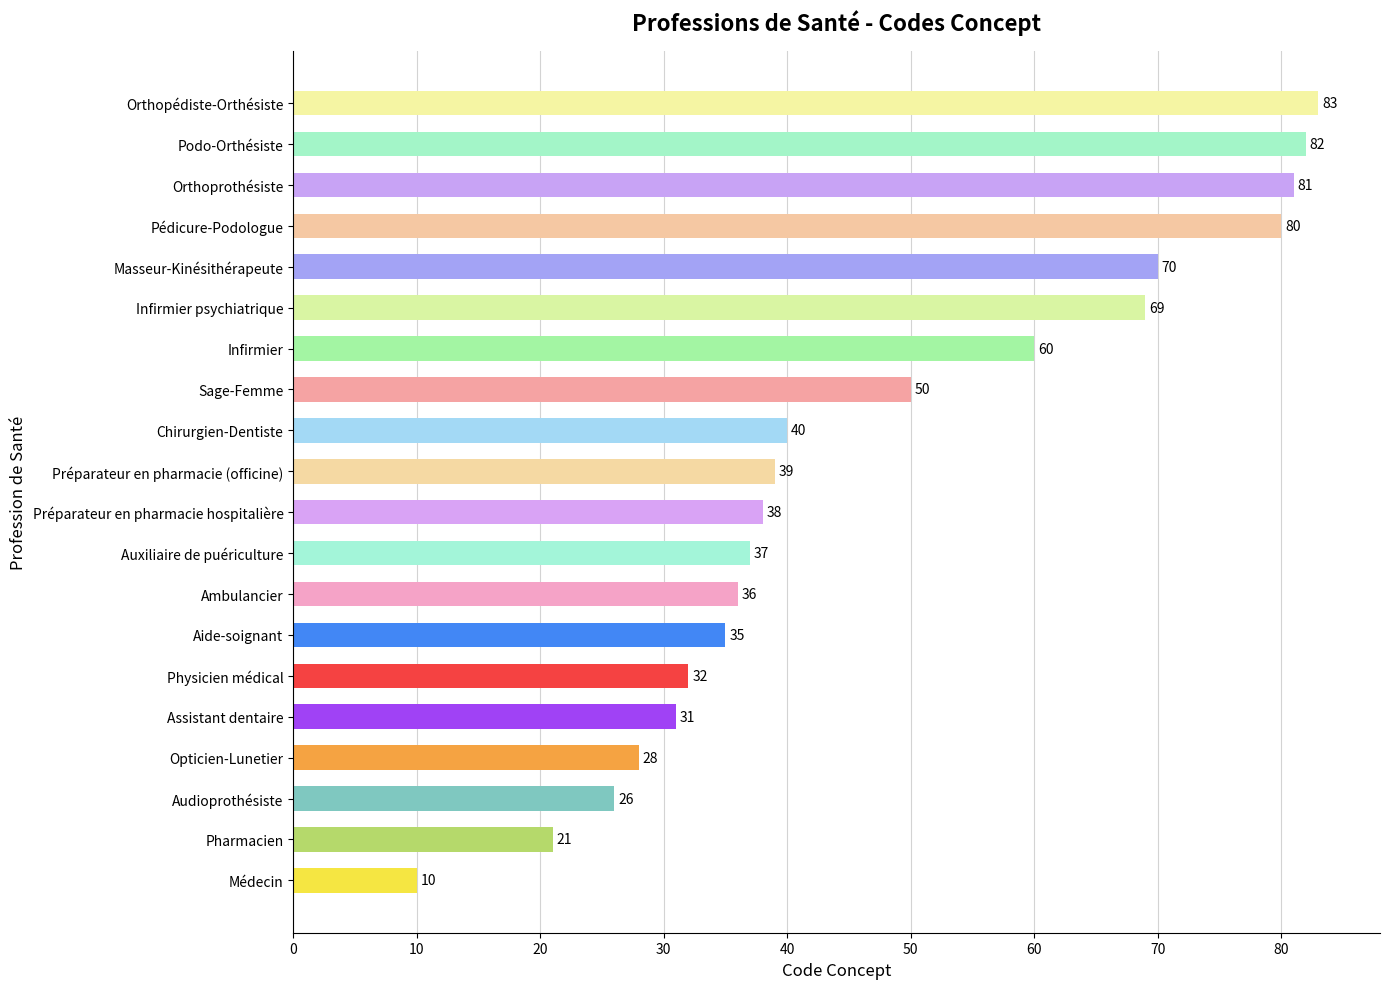

What is the ratio of the value at Podo-Orthésiste to the value at Orthoprothésiste?

1.0